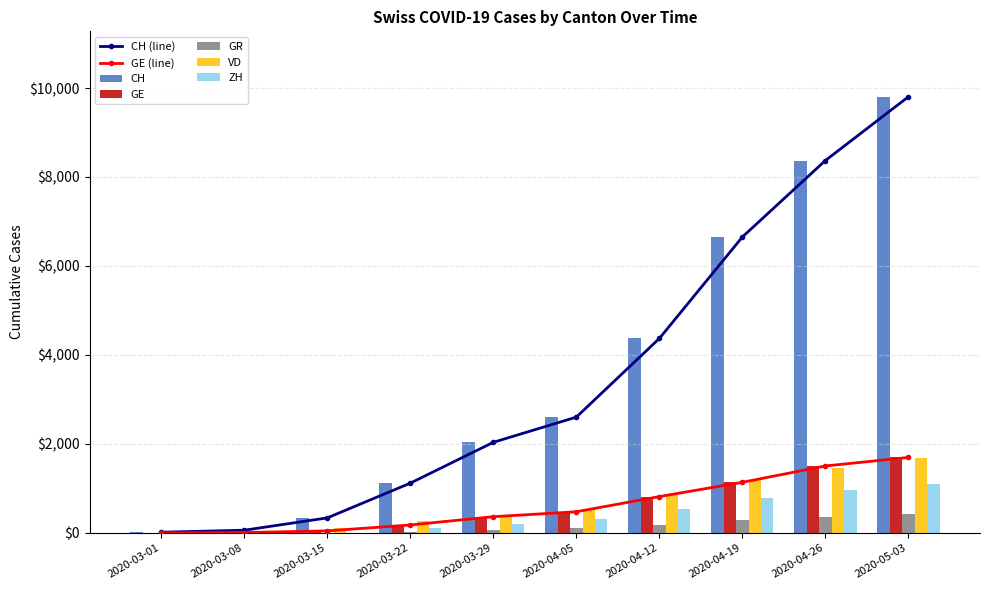

What position from the left is 2020-04-12?

7